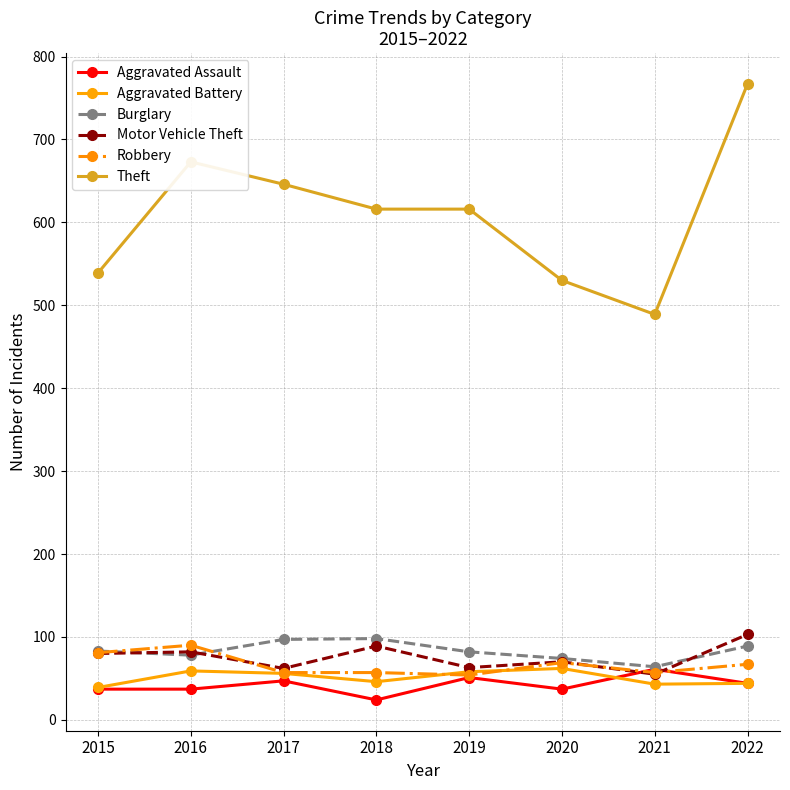

How many lines are shown in the chart?

6